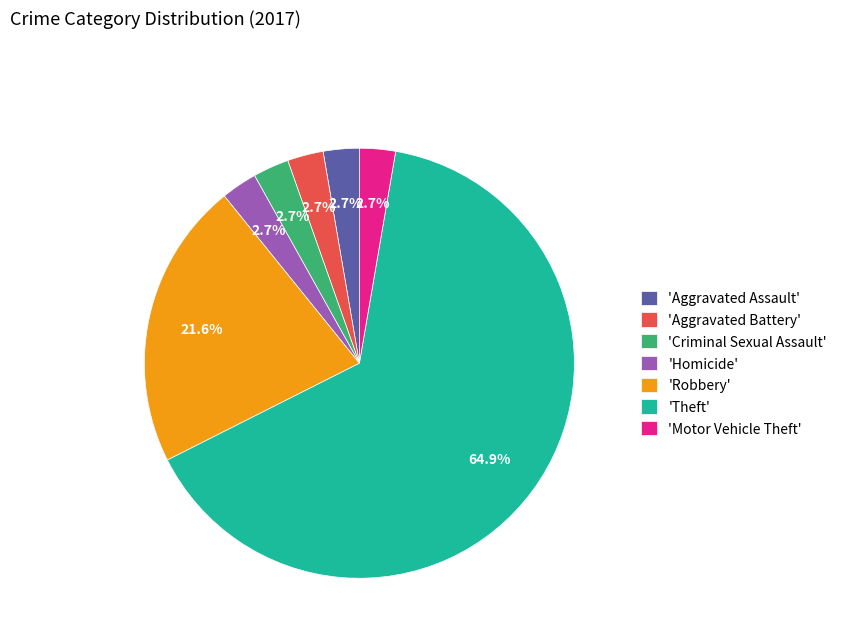

What is the ratio of the value at 'Aggravated Assault' to the value at 'Criminal Sexual Assault'?

1.0